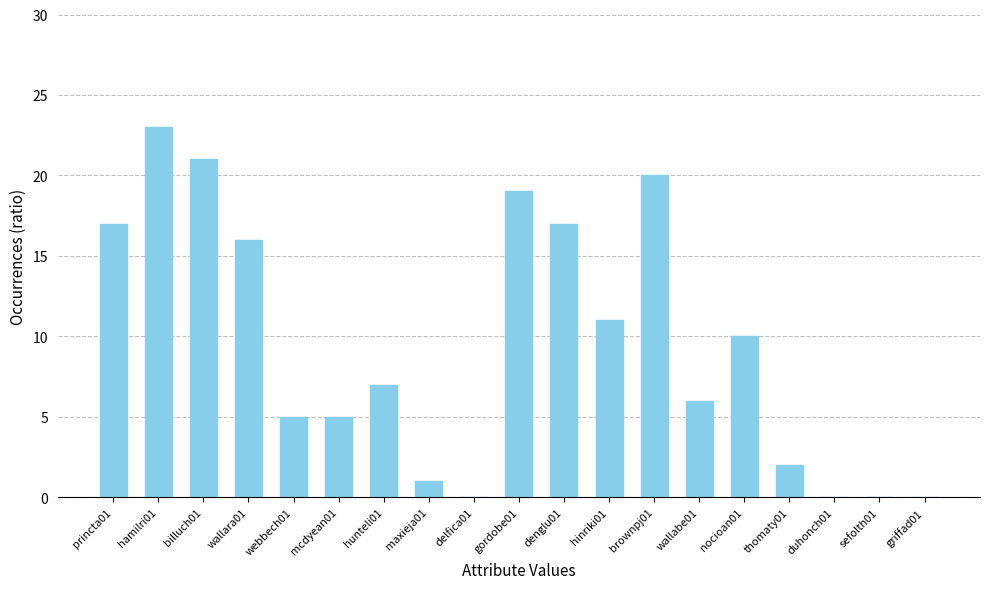

What is the change in value from mcdyean01 to duhonch01?

-5